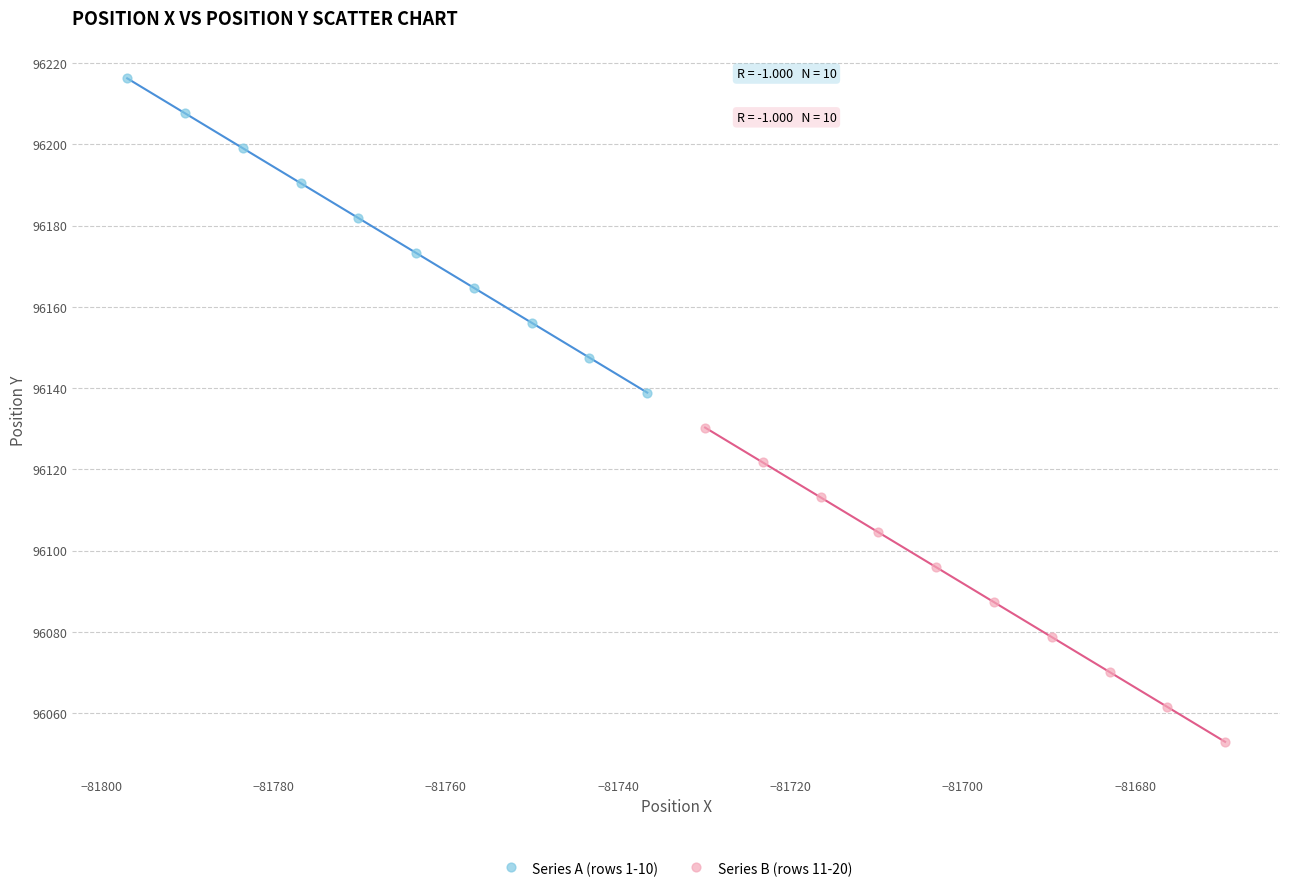

Which series reaches the minimum Y coordinate?

Series B (rows 11-20)